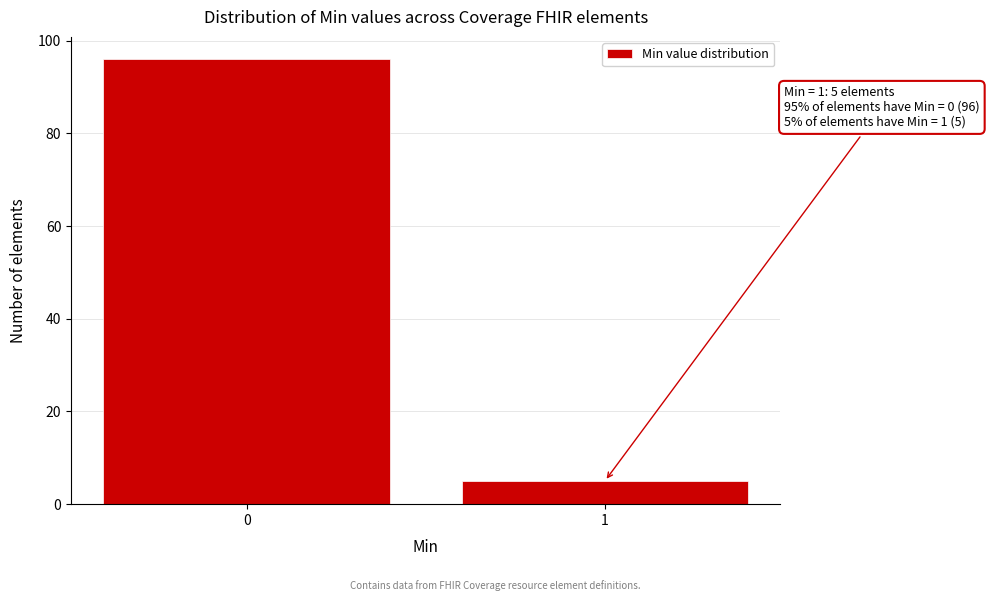

Reading left to right, list all the values displayed in this chart.

0=96	1=5